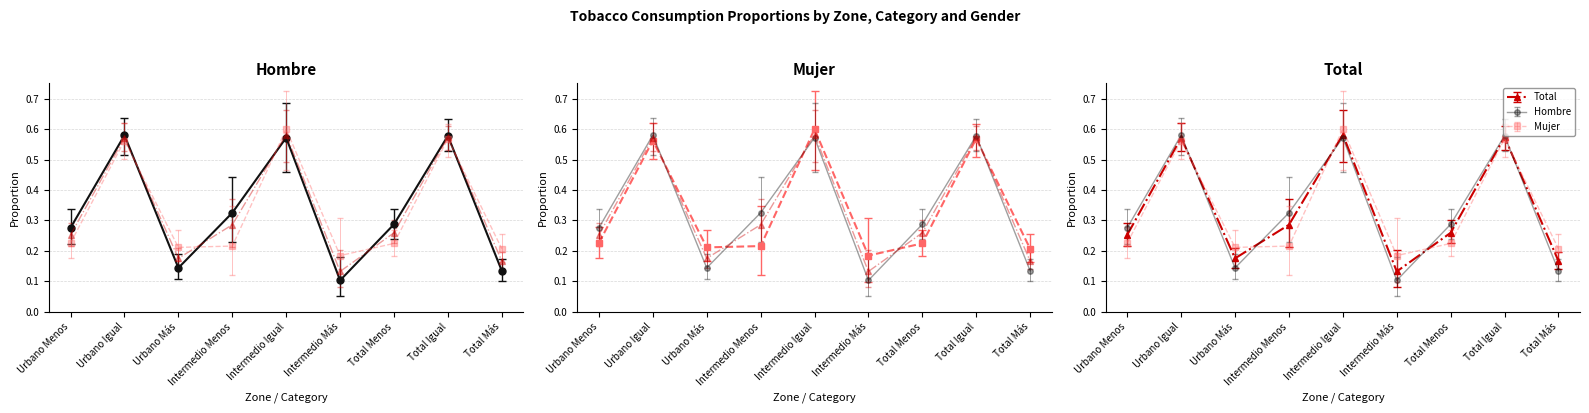

How many Hombre lím sup values are between 0 and 1?

9